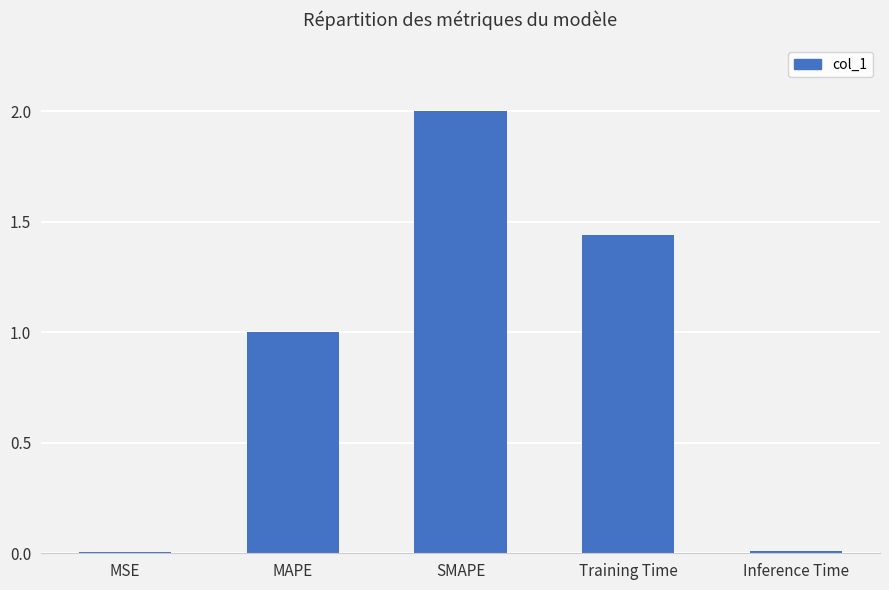

The value at MAPE is 1.0. True or false?

True